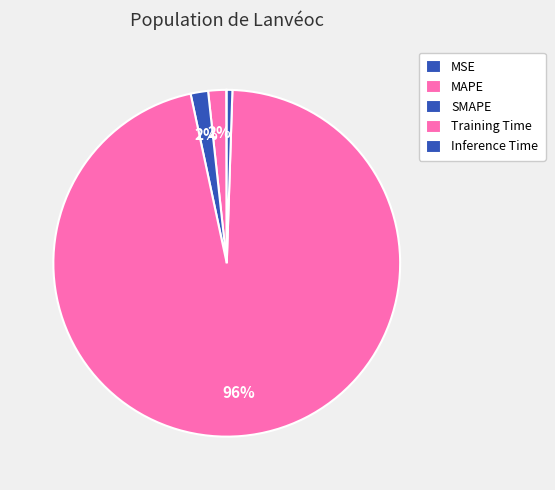

Which slice is the largest?

Training Time